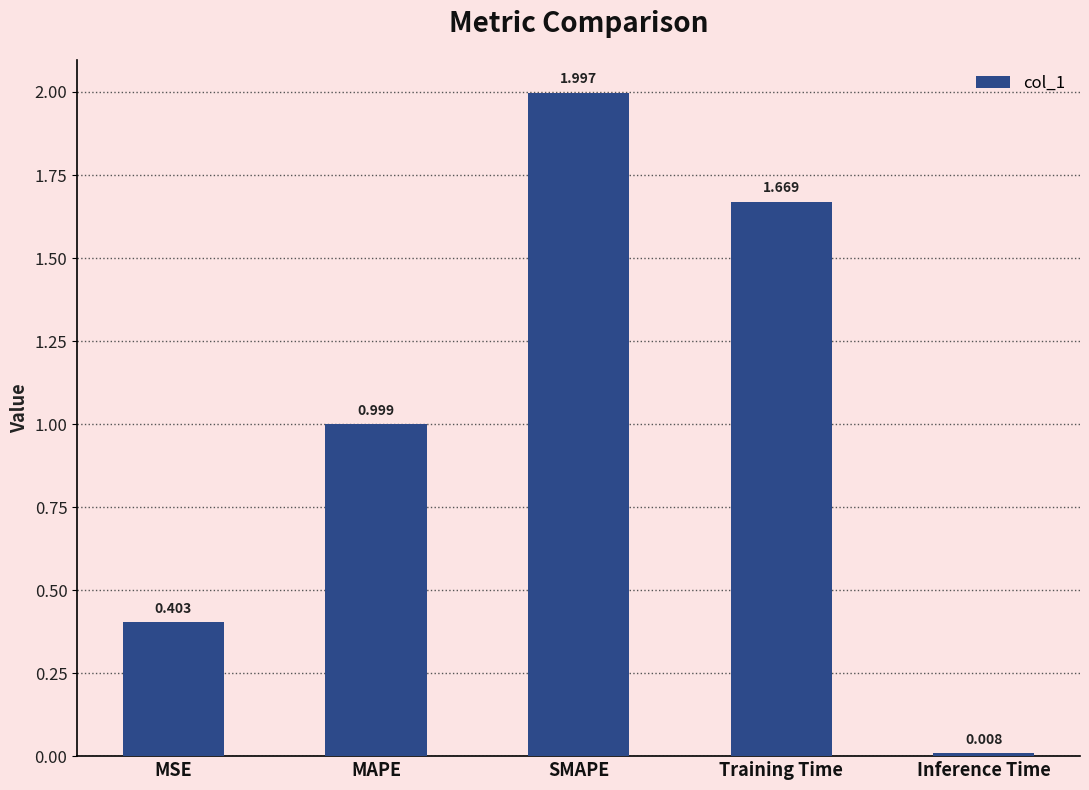

What is the label of the 2nd bar from the right?

Training Time